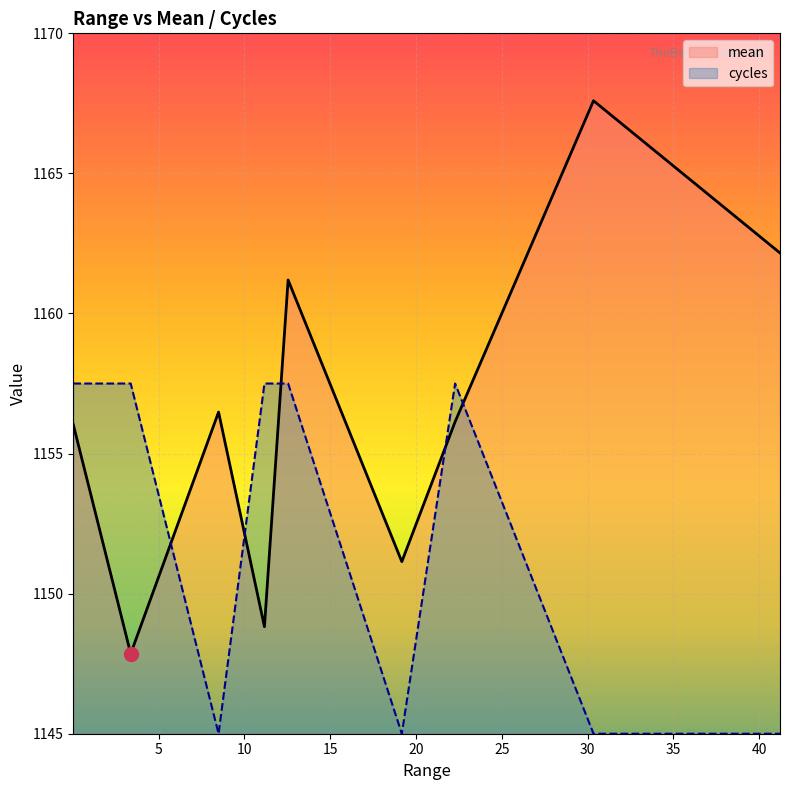

Which series has the largest total across all categories?

mean